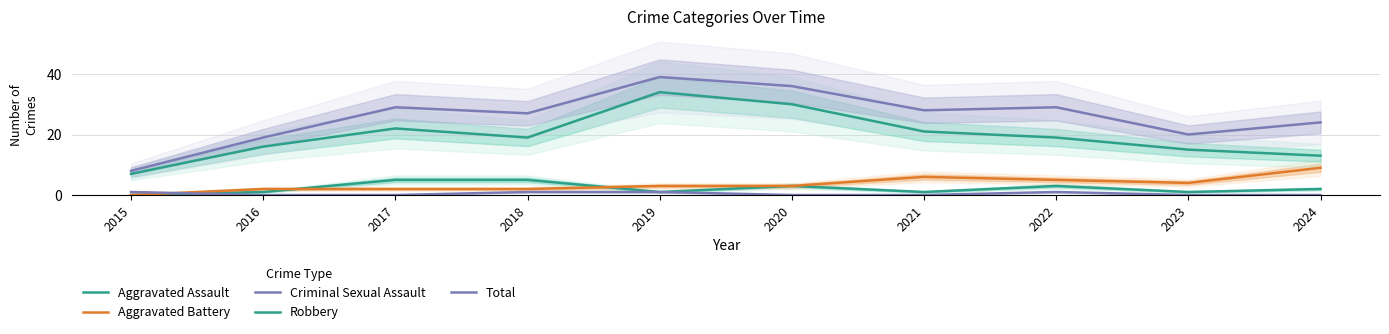

How many Aggravated Assault values are between 1 and 3?

7